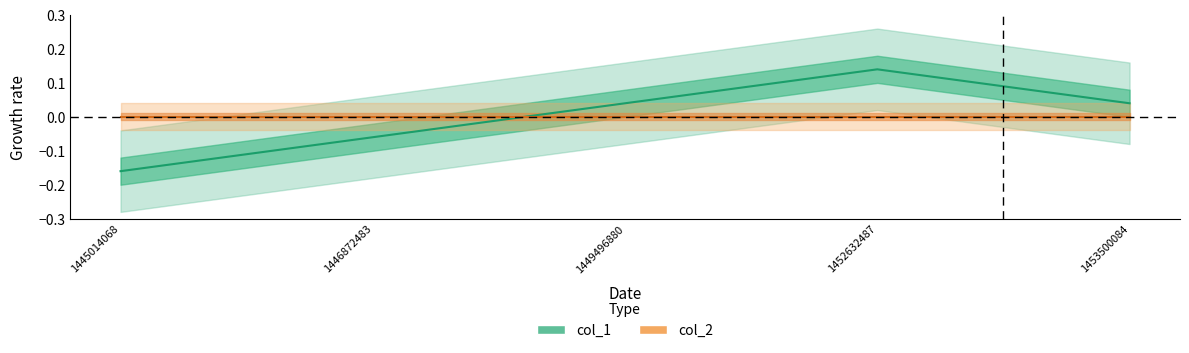

List the labels in order of value, smallest first.

1445014068, 1446872483, 1449496880, 1453500084, 1452632487